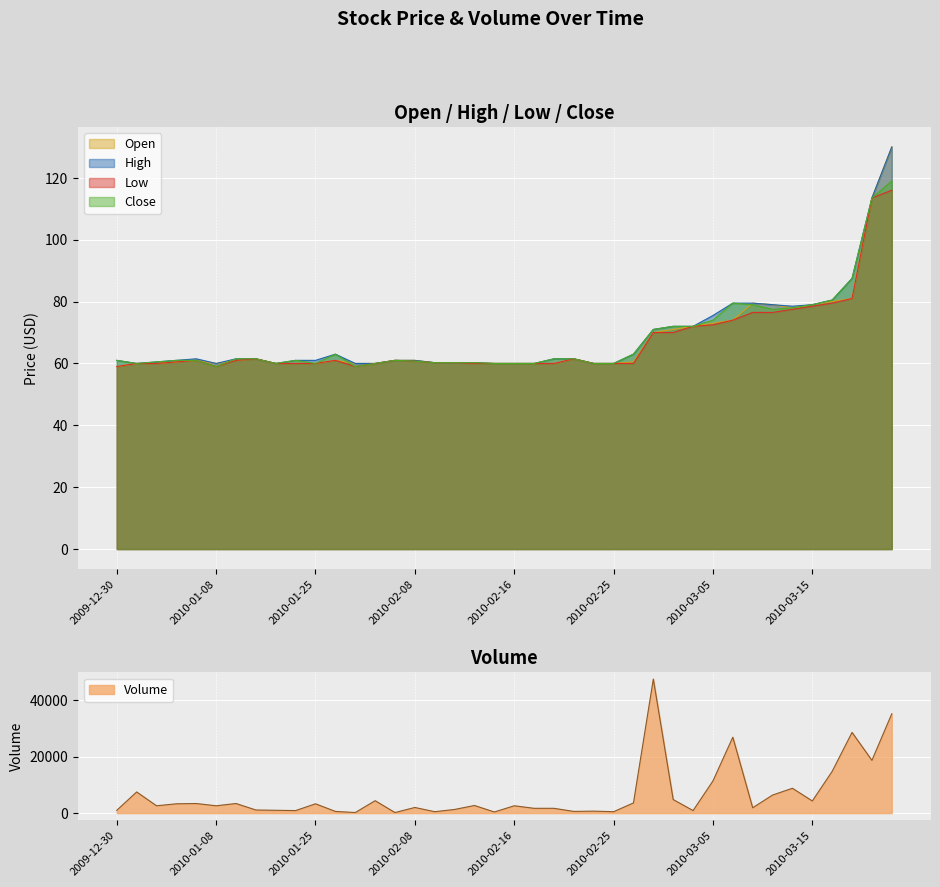

At which category does High reach its first local peak?

2010-01-07